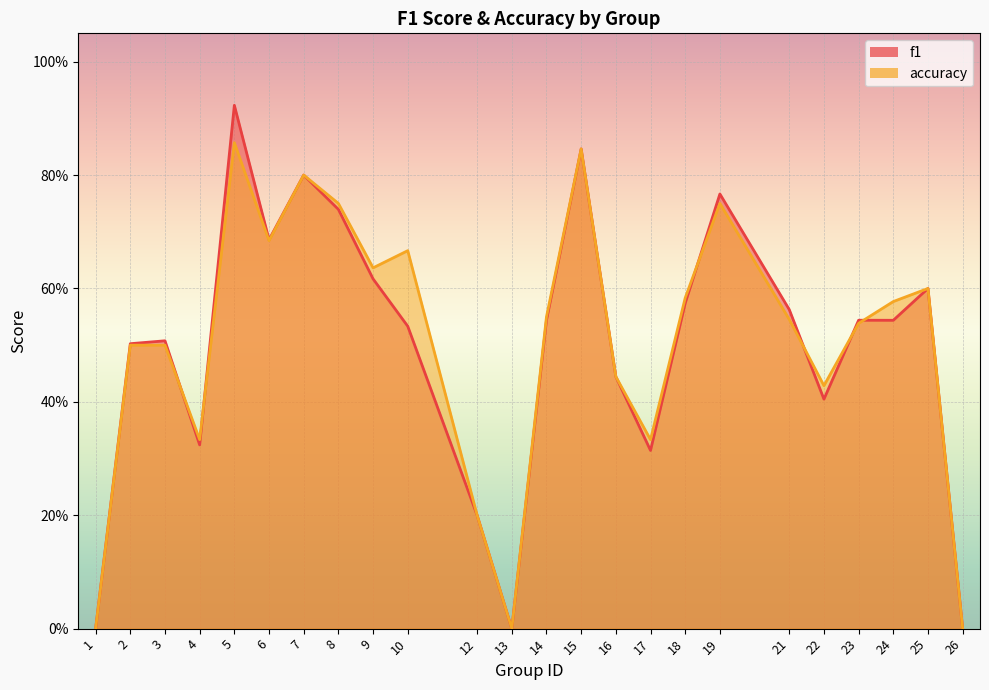

Does the chart display data point markers on the line(s)?

No